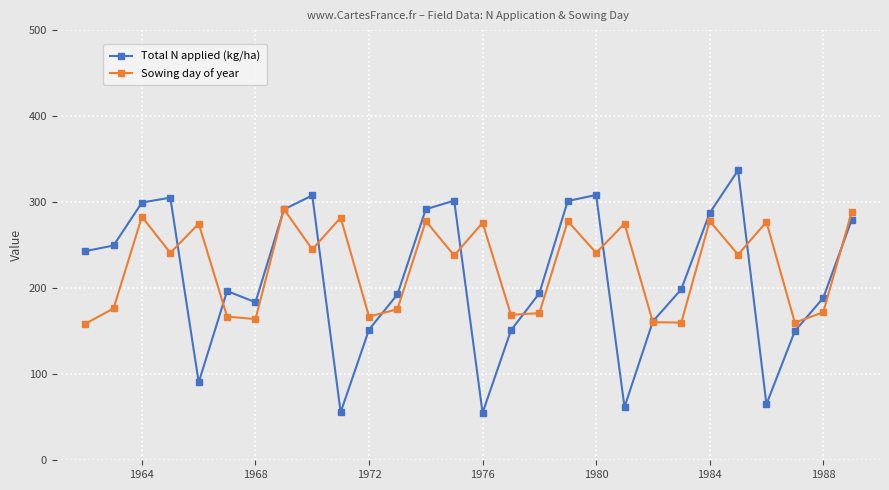

How many data points does each series have?

28